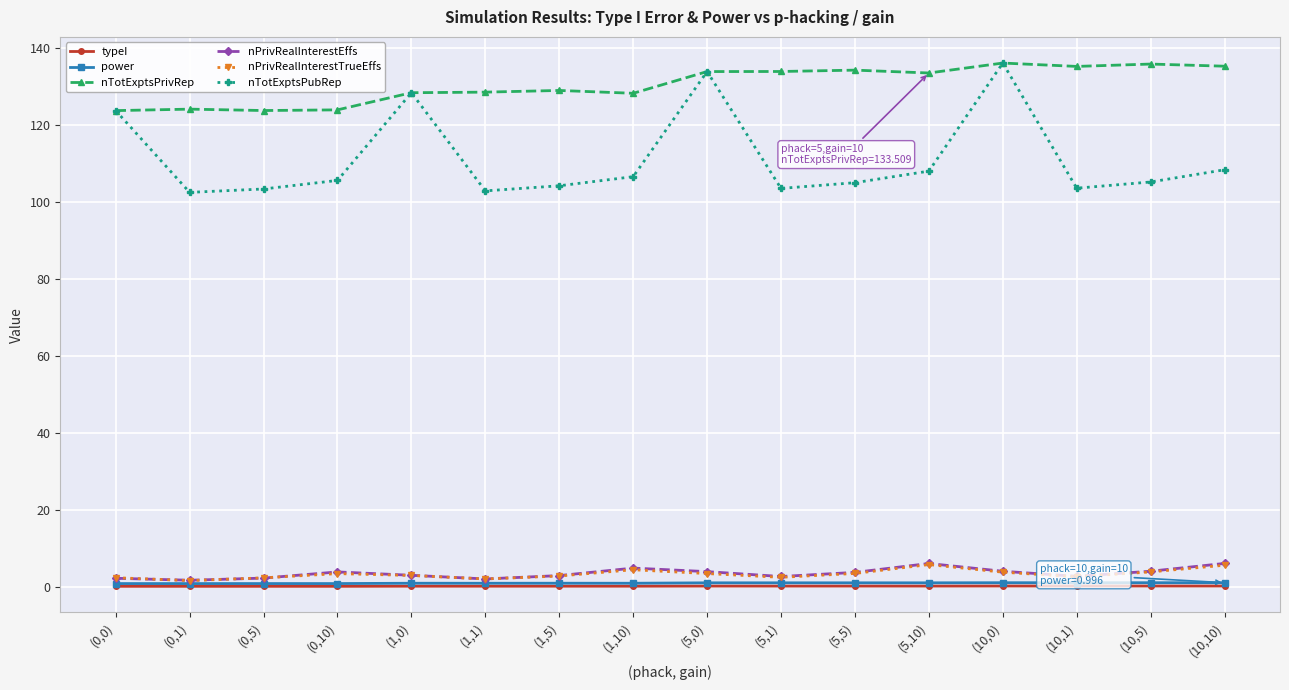

Is it true that typeI equals 0.1 at (1,0)?

True